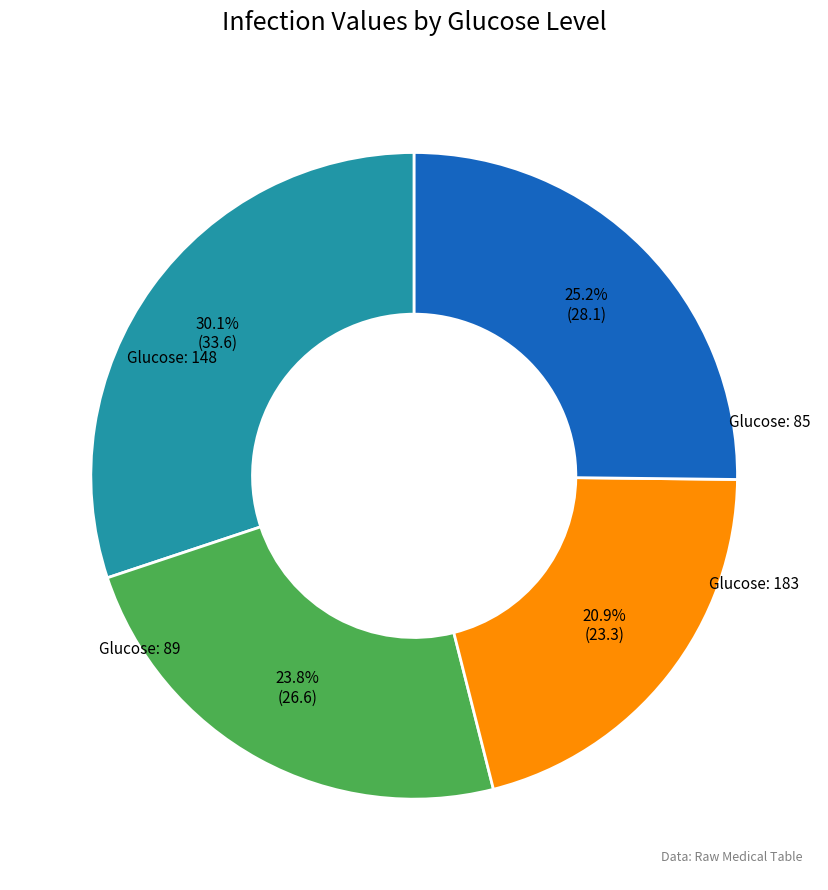

Is there a majority slice in this chart?

No